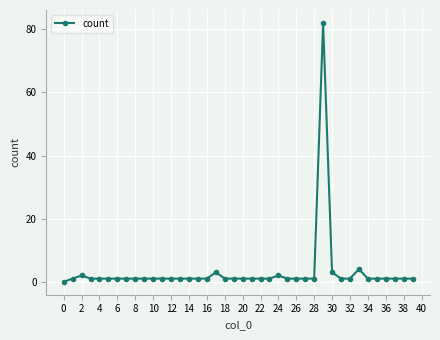

True or false: the data has more than 2 interior local peaks.

True